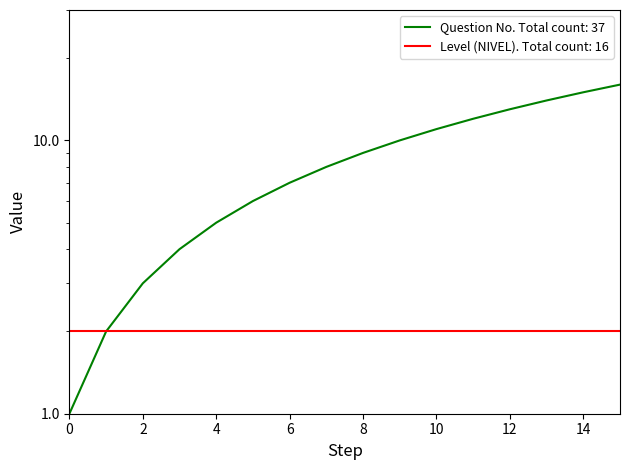

Reading left to right, list all the values displayed in this chart.

0=1	1=2	2=3	3=4	4=5	5=6	6=7	7=8	8=9	9=10	10=11	11=12	12=13	13=14	14=15	15=16